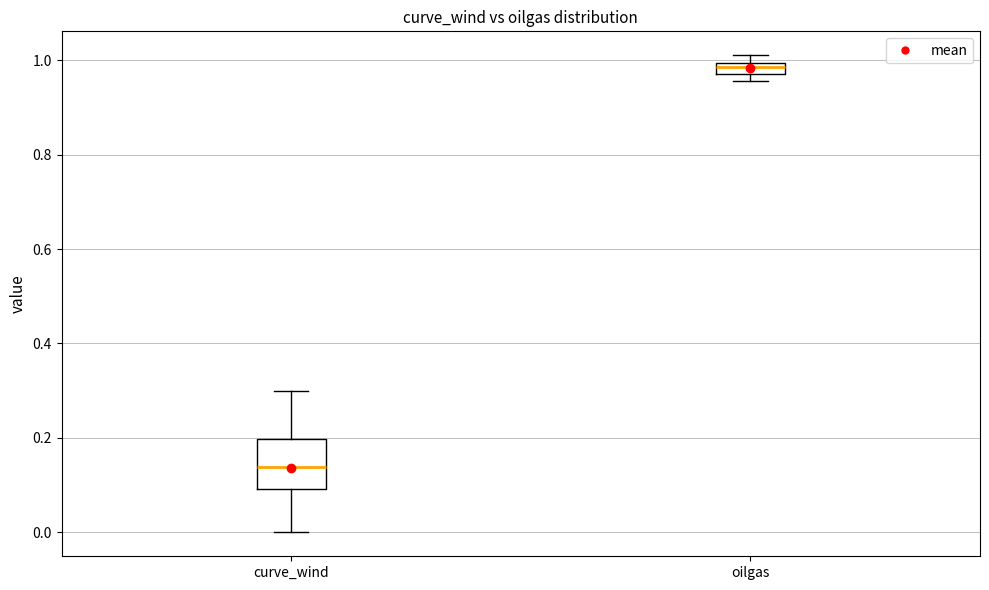

Comparing the boxes themselves (not the whiskers), which one is the tallest?

curve_wind